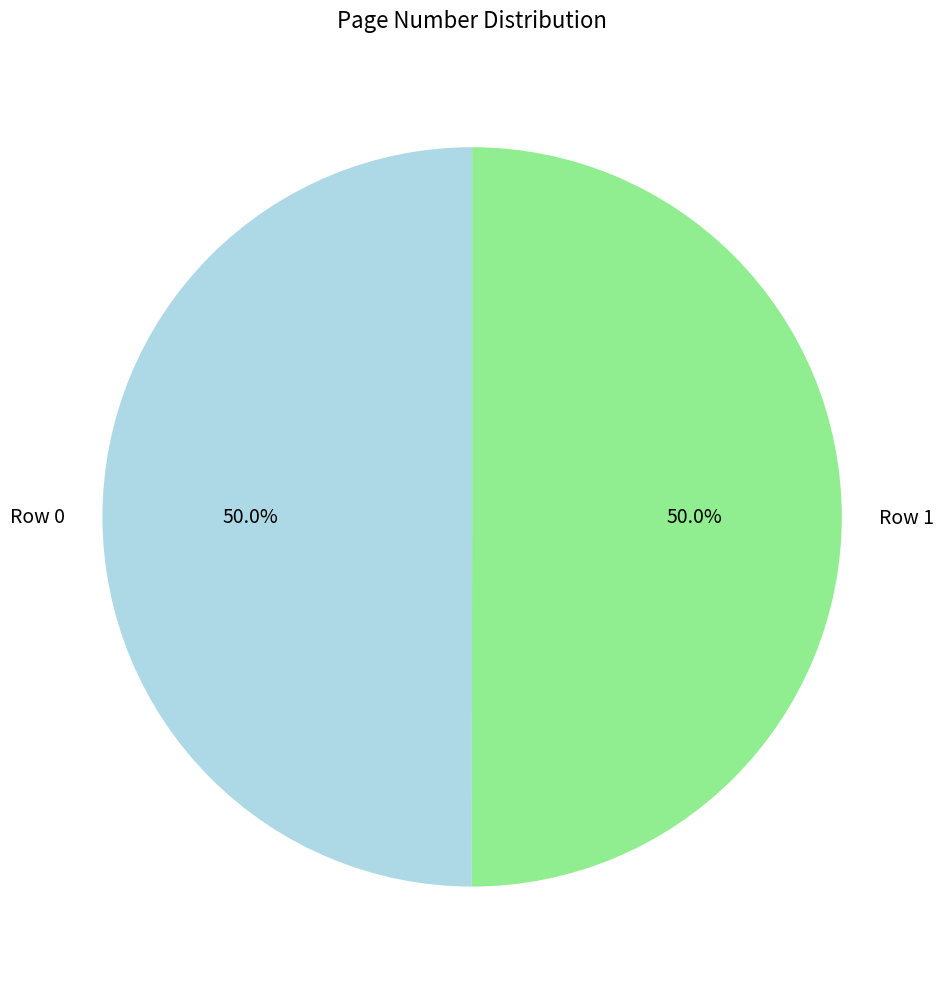

What is the ratio of the value at Row 0 to the value at Row 1?

1.0